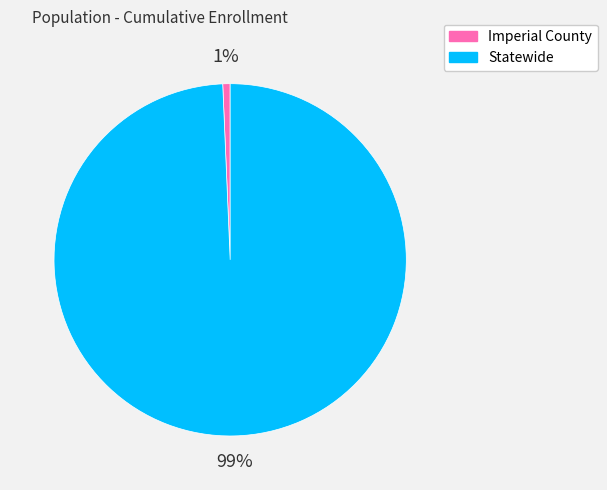

Is there a majority slice in this chart?

Yes